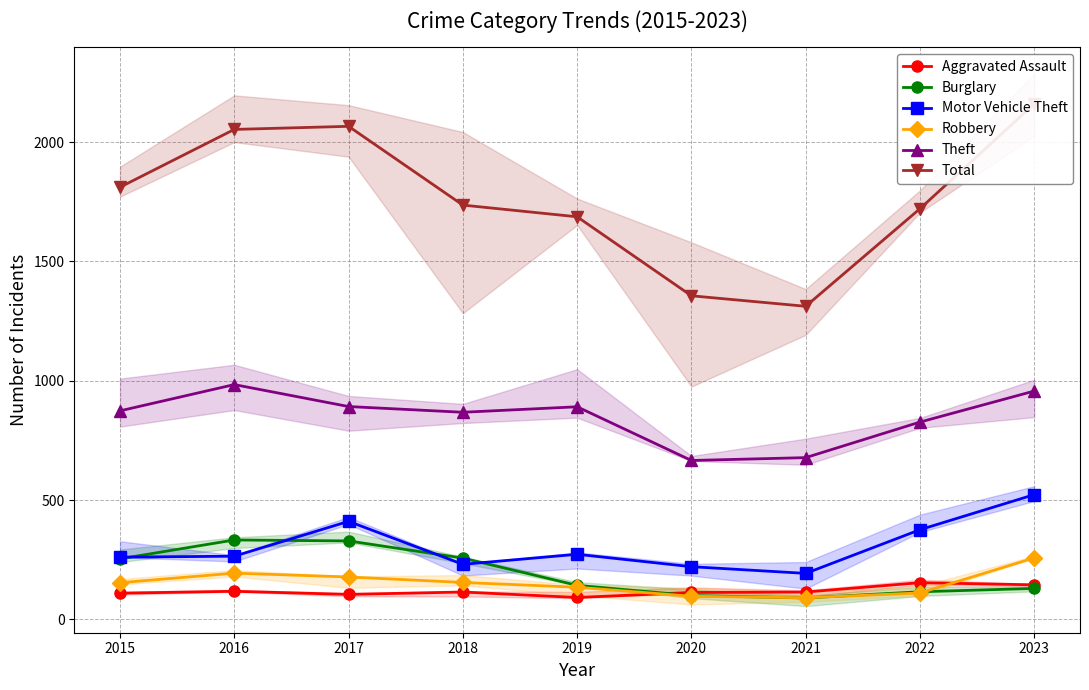

What is the difference between the Aggravated Assault values at 2019 and 2020?

21